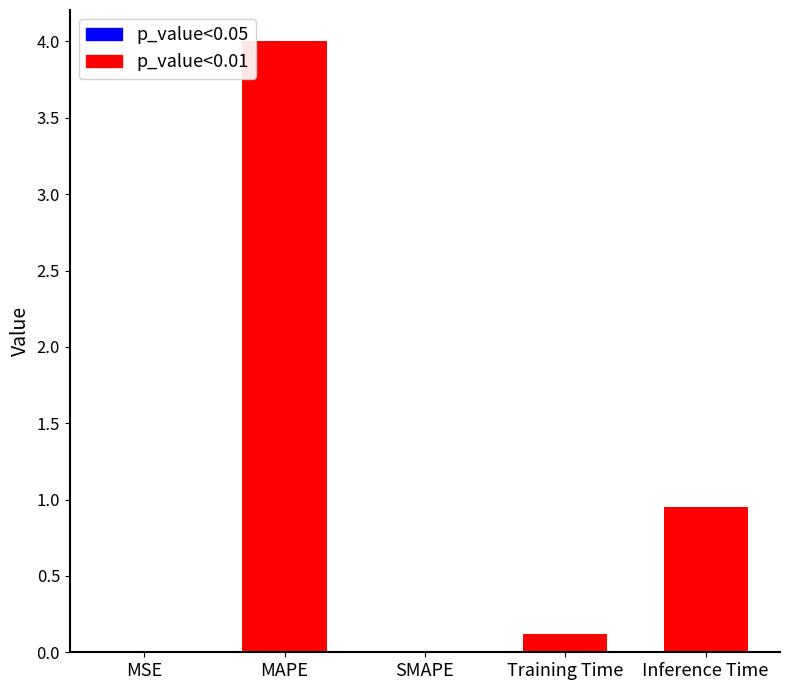

Reading left to right, transcribe all the data shown in this chart.

0.0	4.0	0.0	0.1	0.9